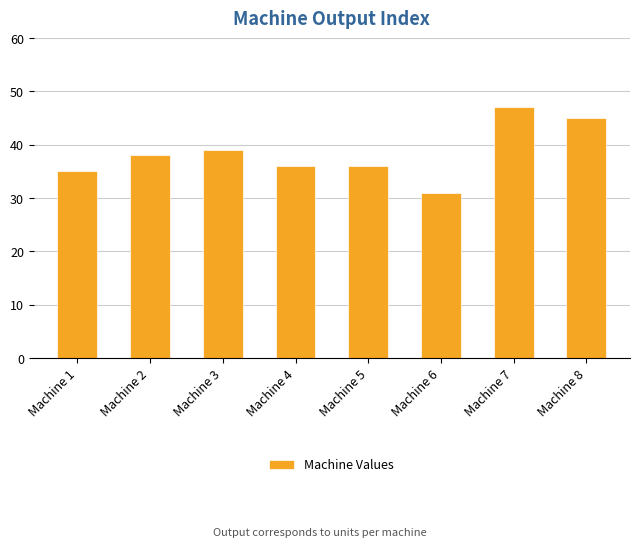

True or false: the data shows 16 at Machine 1.

False